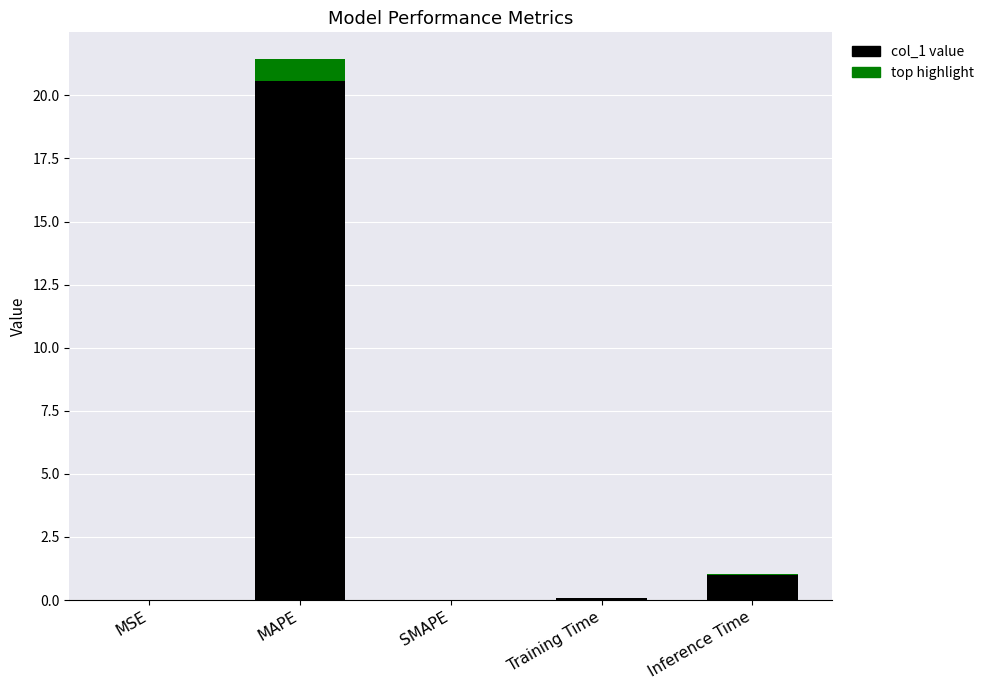

What is the average value of the col_1 series?

4.5